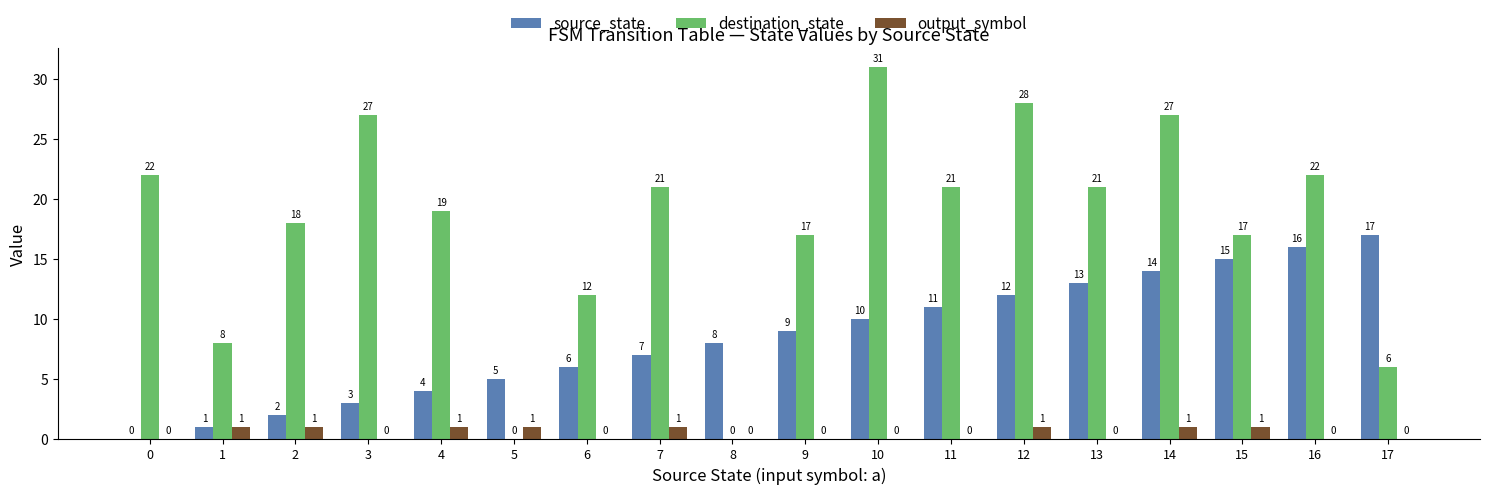

What is the greatest value displayed?

31